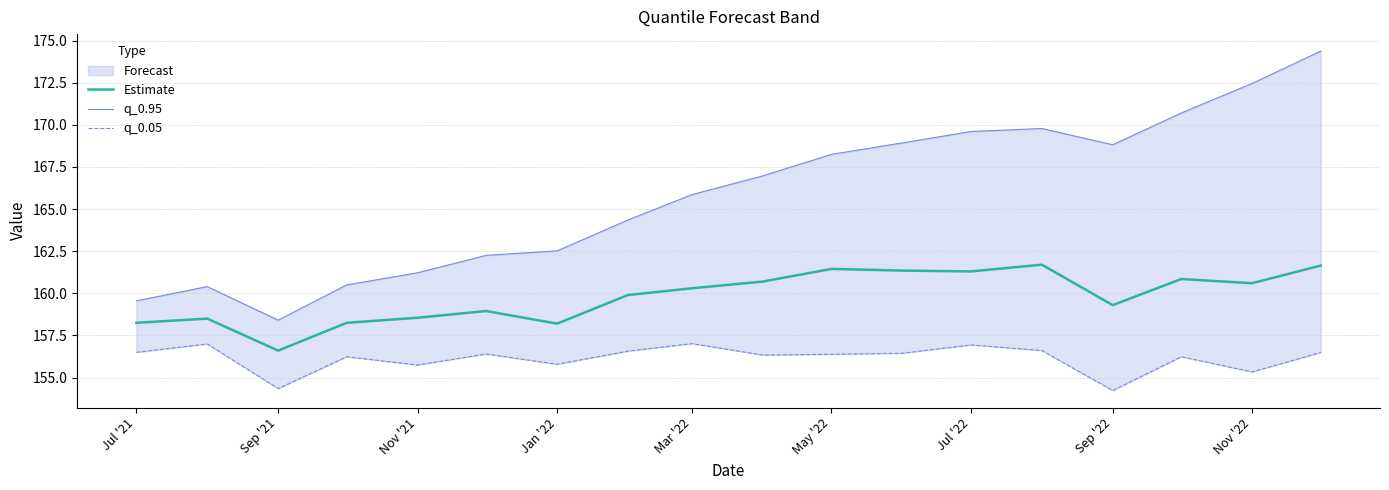

How many lines are shown in the chart?

3